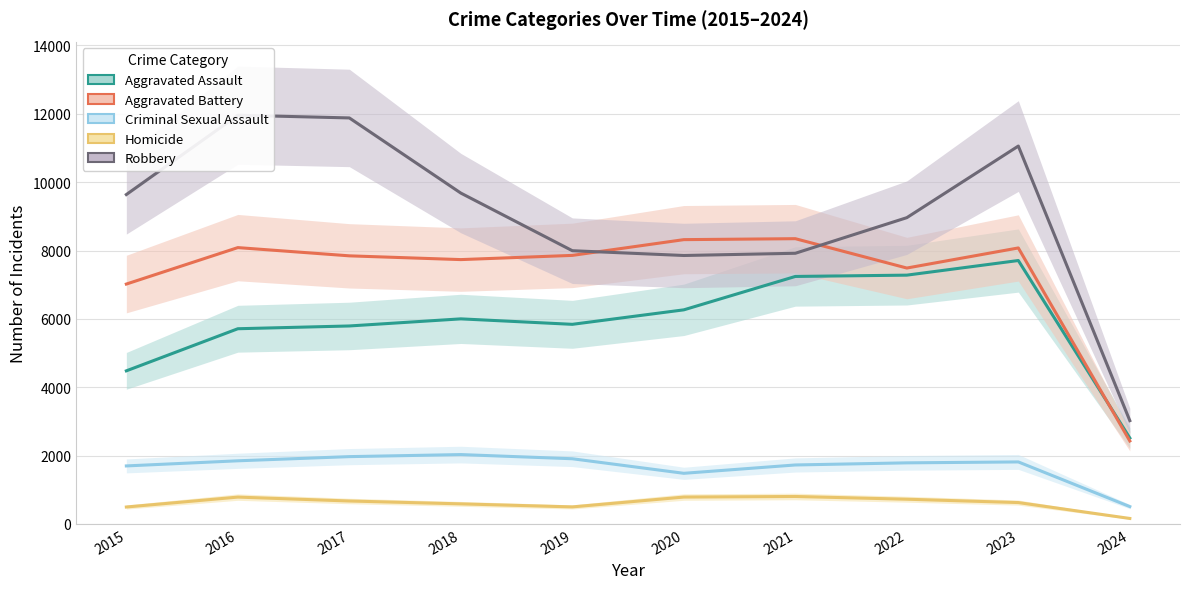

Where is the first local minimum for Homicide?

2019